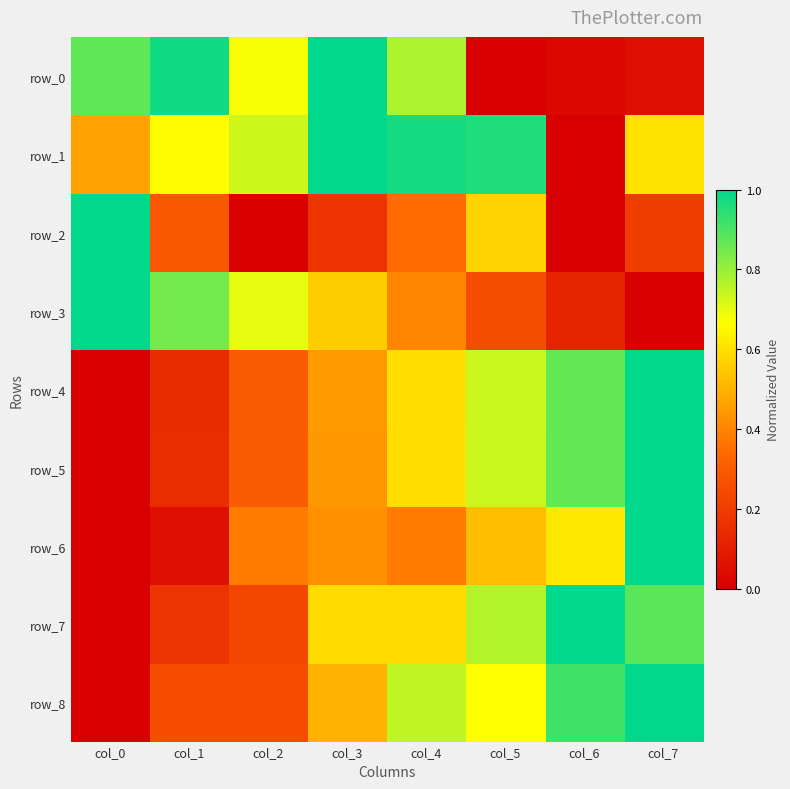

True or false: row_3 has a value of 0.4 at col_4.

True